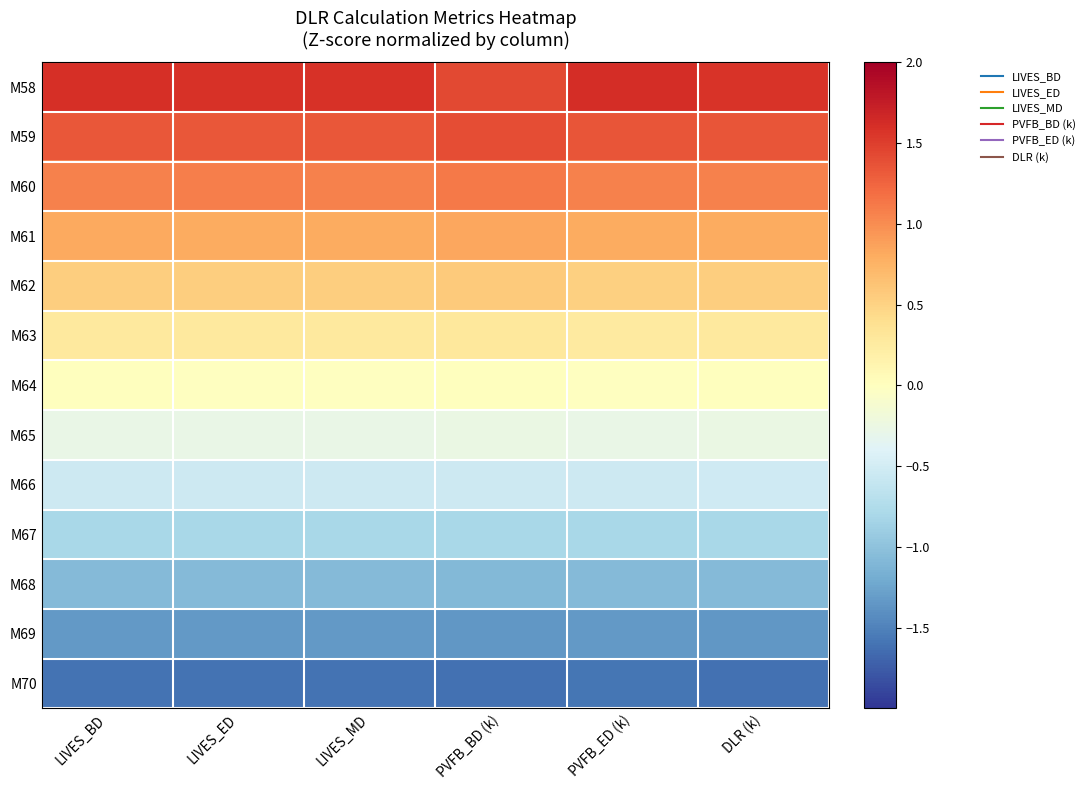

Reading left to right, transcribe all the data shown in this chart.

M58: LIVES_BD=1.6	LIVES_ED=1.6	LIVES_MD=1.6	PVFB_BD (k)=1.4	PVFB_ED (k)=1.6	DLR (k)=1.6
M59: LIVES_BD=1.3	LIVES_ED=1.3	LIVES_MD=1.3	PVFB_BD (k)=1.4	PVFB_ED (k)=1.3	DLR (k)=1.3
M60: LIVES_BD=1.1	LIVES_ED=1.1	LIVES_MD=1.1	PVFB_BD (k)=1.1	PVFB_ED (k)=1.1	DLR (k)=1.1
M61: LIVES_BD=0.8	LIVES_ED=0.8	LIVES_MD=0.8	PVFB_BD (k)=0.8	PVFB_ED (k)=0.8	DLR (k)=0.8
M62: LIVES_BD=0.5	LIVES_ED=0.5	LIVES_MD=0.5	PVFB_BD (k)=0.6	PVFB_ED (k)=0.5	DLR (k)=0.5
M63: LIVES_BD=0.3	LIVES_ED=0.3	LIVES_MD=0.3	PVFB_BD (k)=0.3	PVFB_ED (k)=0.3	DLR (k)=0.3
M64: LIVES_BD=0.0	LIVES_ED=-0.0	LIVES_MD=-0.0	PVFB_BD (k)=0.0	PVFB_ED (k)=-0.0	DLR (k)=0.0
M65: LIVES_BD=-0.3	LIVES_ED=-0.3	LIVES_MD=-0.3	PVFB_BD (k)=-0.3	PVFB_ED (k)=-0.3	DLR (k)=-0.3
M66: LIVES_BD=-0.5	LIVES_ED=-0.5	LIVES_MD=-0.5	PVFB_BD (k)=-0.5	PVFB_ED (k)=-0.5	DLR (k)=-0.5
M67: LIVES_BD=-0.8	LIVES_ED=-0.8	LIVES_MD=-0.8	PVFB_BD (k)=-0.8	PVFB_ED (k)=-0.8	DLR (k)=-0.8
M68: LIVES_BD=-1.1	LIVES_ED=-1.1	LIVES_MD=-1.1	PVFB_BD (k)=-1.1	PVFB_ED (k)=-1.1	DLR (k)=-1.1
M69: LIVES_BD=-1.3	LIVES_ED=-1.3	LIVES_MD=-1.3	PVFB_BD (k)=-1.3	PVFB_ED (k)=-1.3	DLR (k)=-1.3
M70: LIVES_BD=-1.6	LIVES_ED=-1.6	LIVES_MD=-1.6	PVFB_BD (k)=-1.6	PVFB_ED (k)=-1.6	DLR (k)=-1.6